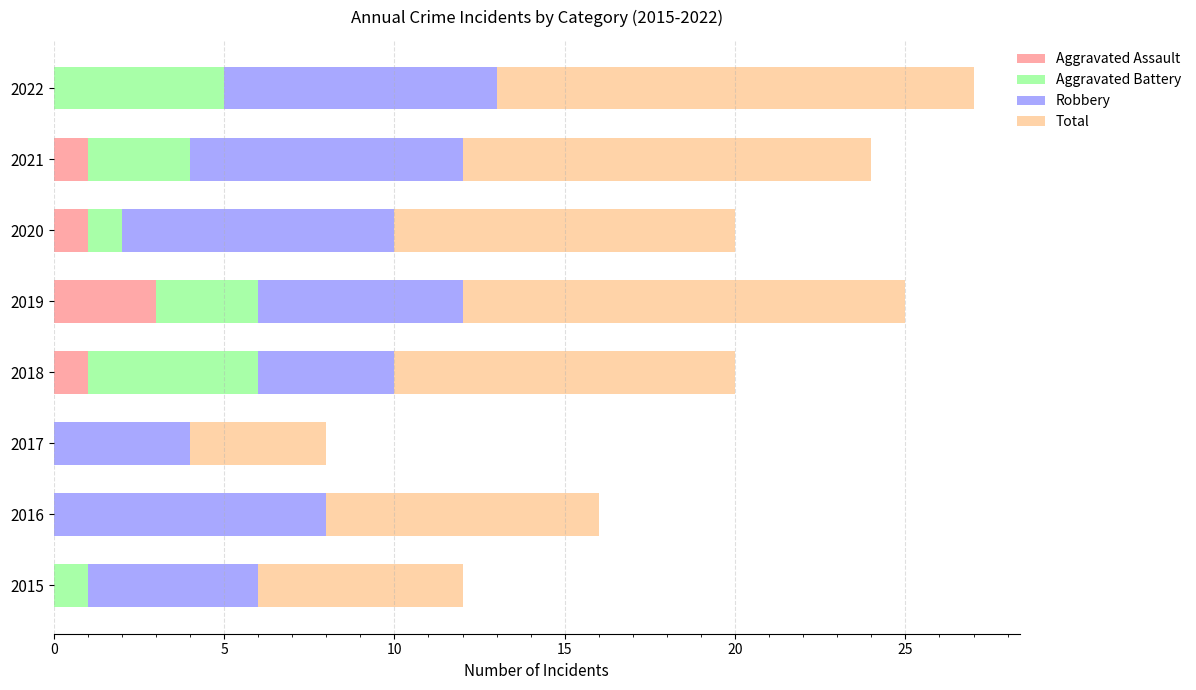

Is it true that Aggravated Assault equals 0 at 2016?

True